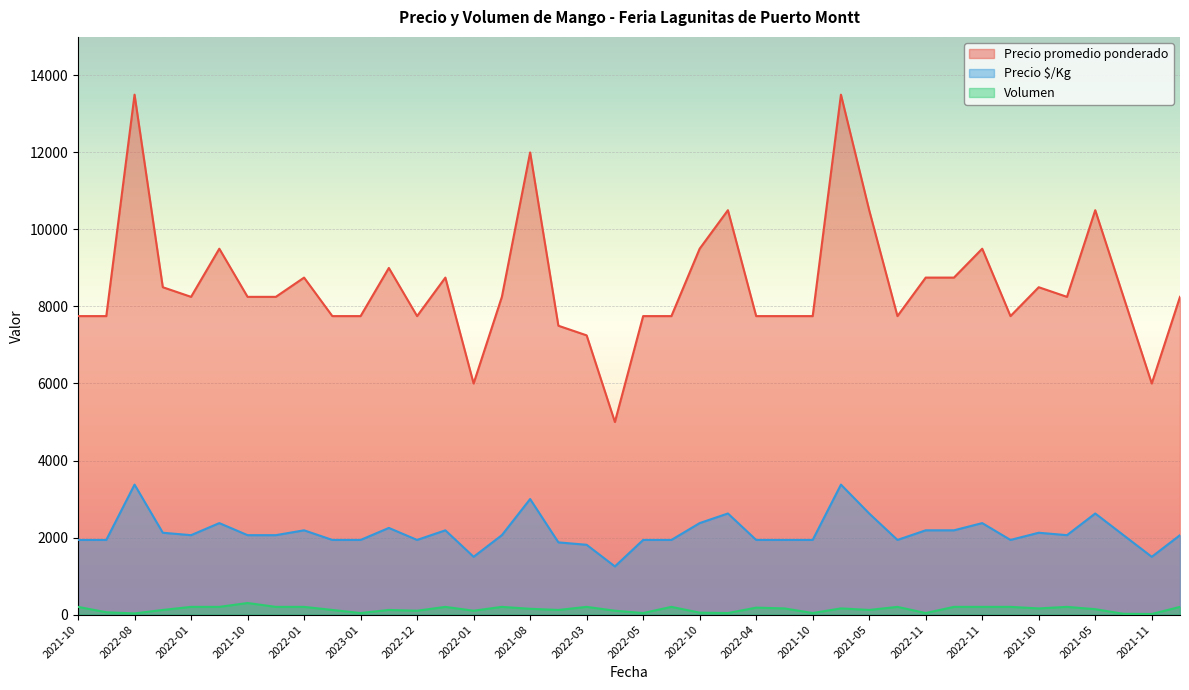

At how many categories does at least one series exceed 5943?

39